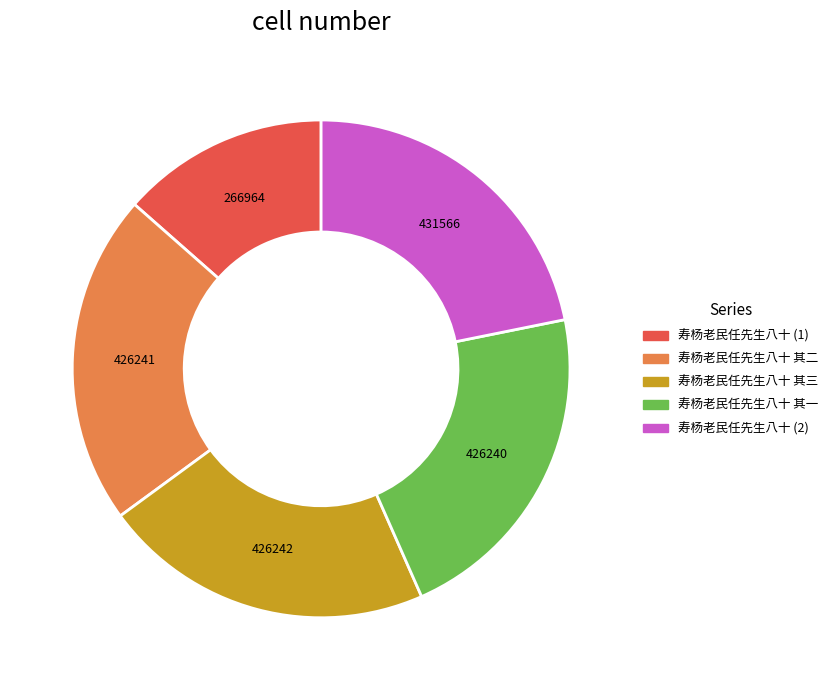

Does any single category account for the majority?

No